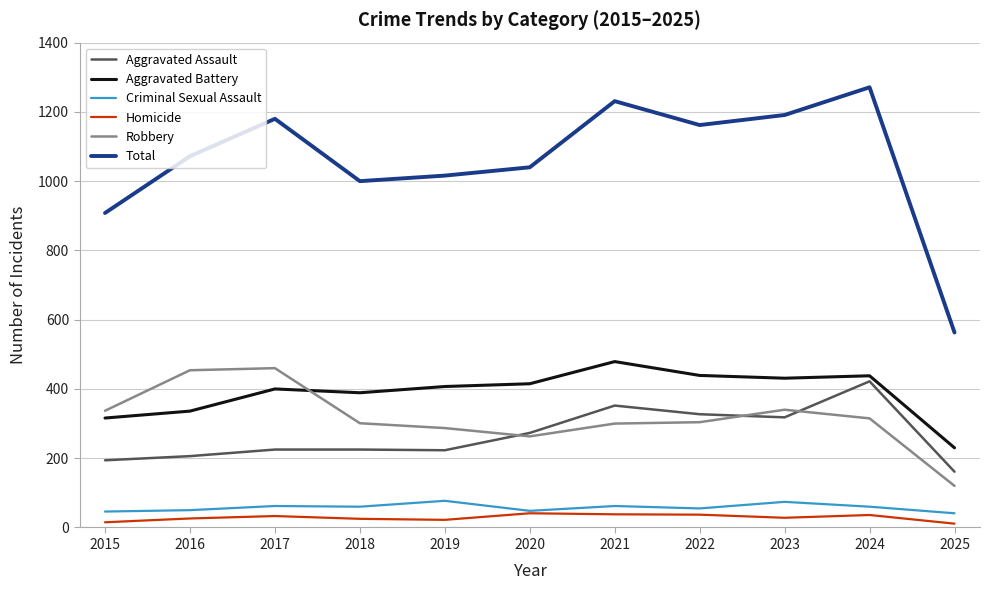

Rank the series by their maximum value, from lowest to highest.

Homicide, Criminal Sexual Assault, Aggravated Assault, Robbery, Aggravated Battery, Total